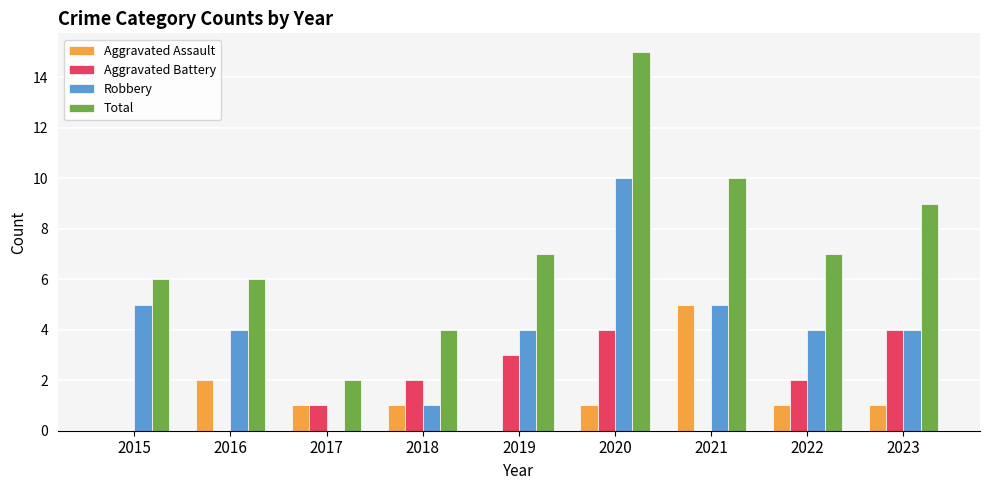

What is the sum of all Aggravated Assault values?

12